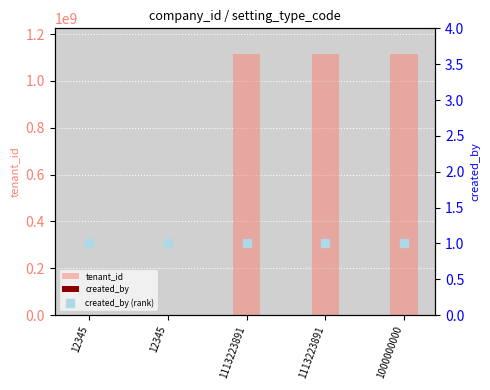

Is the value of created_by (rank) at 12345 greater than the value of tenant_id at 1113223891?

No